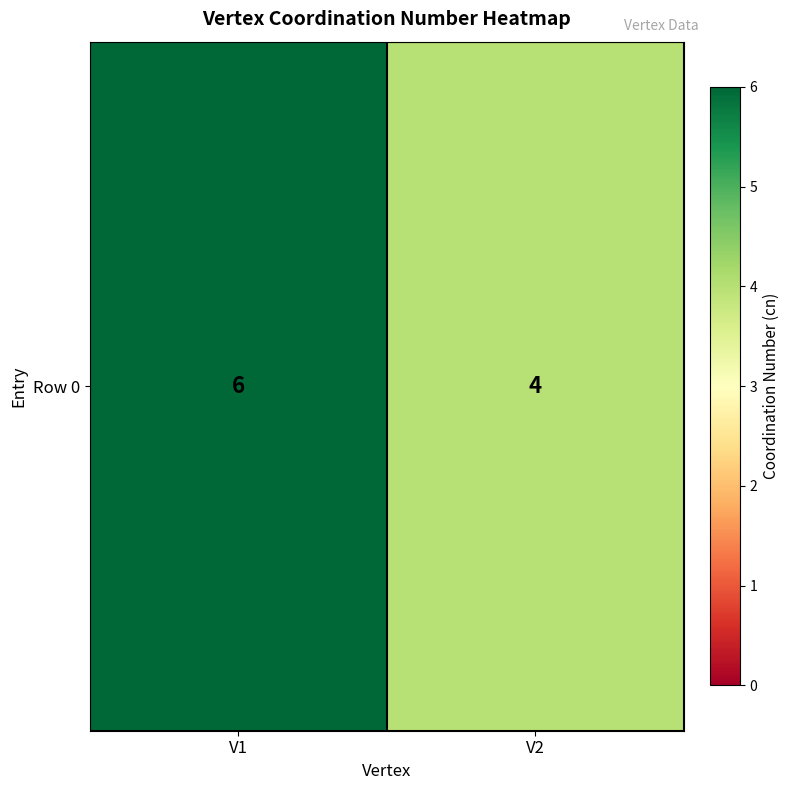

How many data points are less than 6?

1